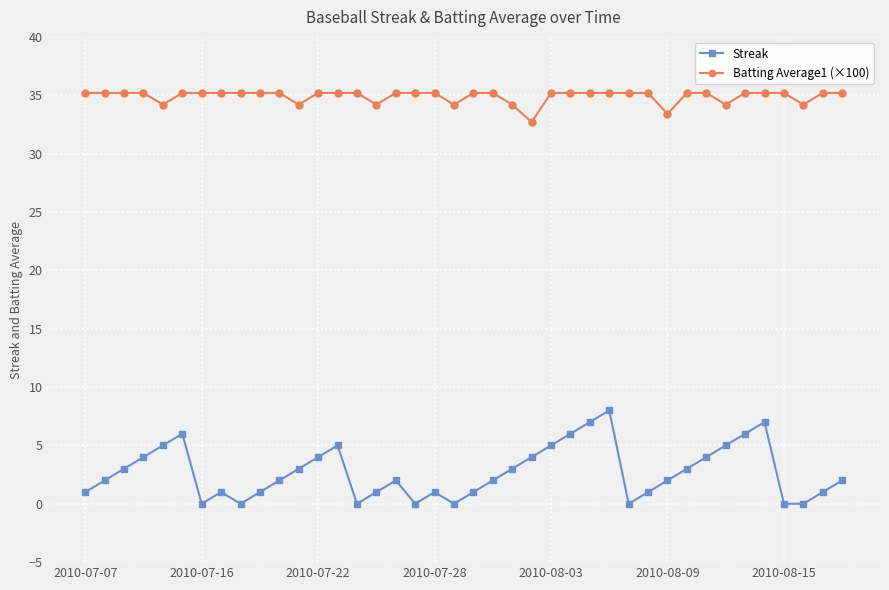

Which series has the largest range (max minus min)?

Streak